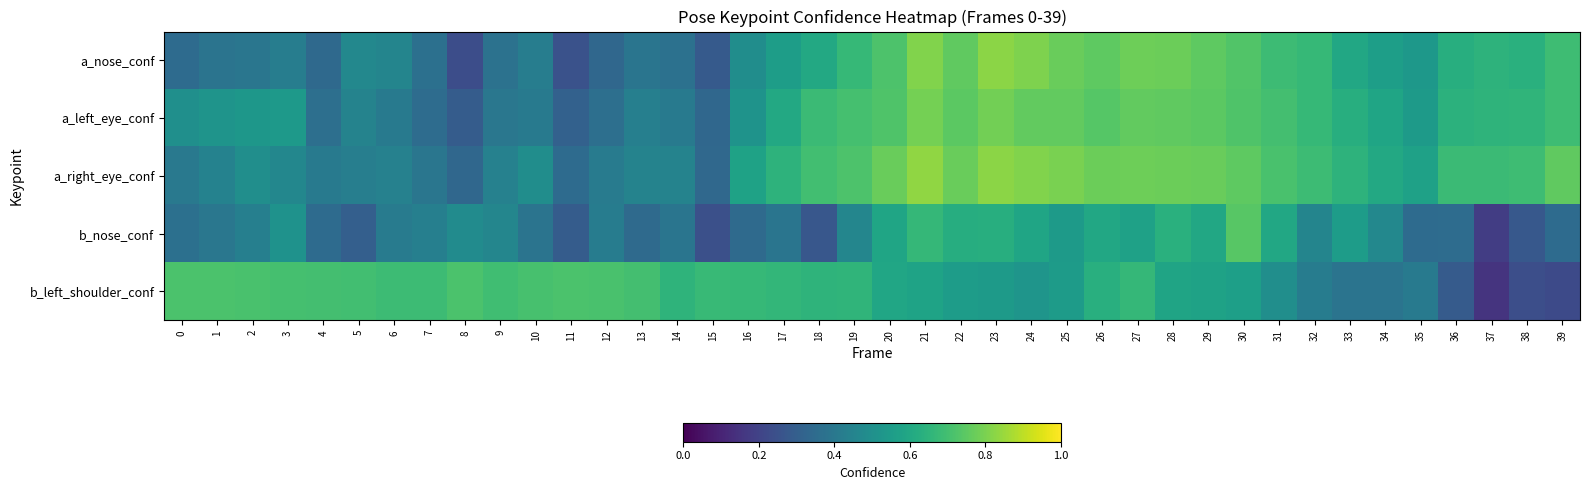

What is the spread (max minus min) of values at 32?

0.3